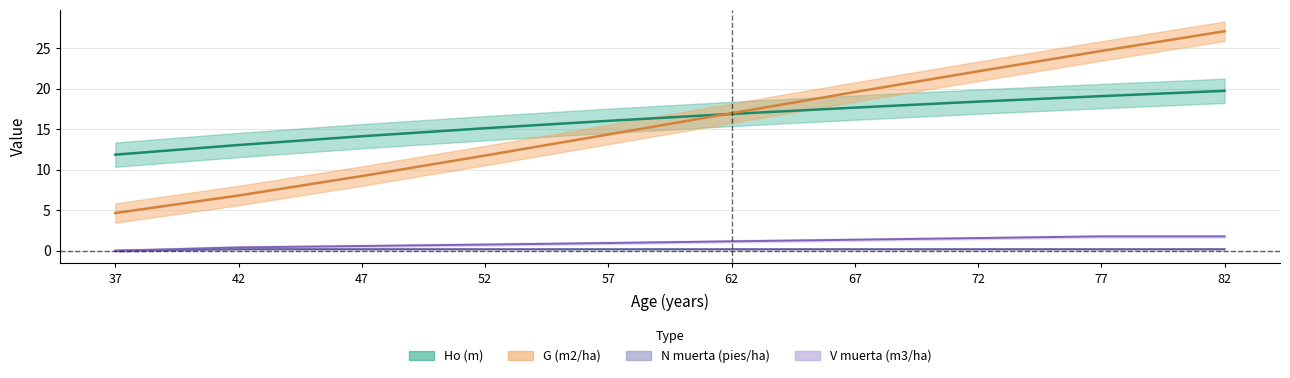

Between 42 and 37, which is larger?

42